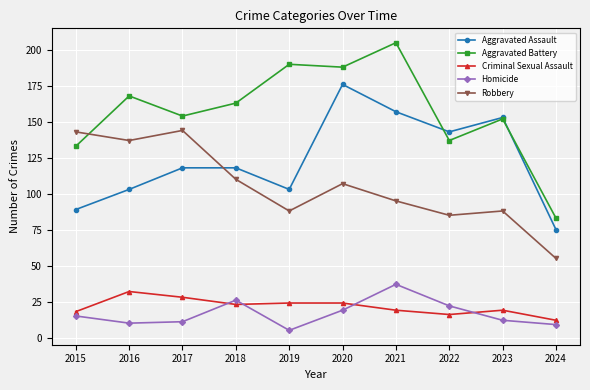

True or false: Aggravated Assault and Criminal Sexual Assault intersect in this chart.

False